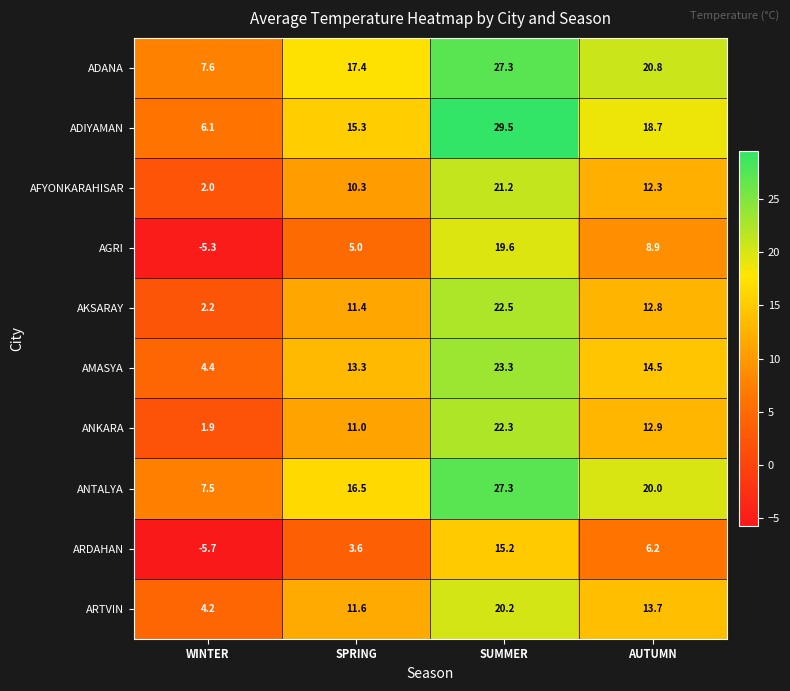

Where does the ADIYAMAN series first go above 18?

SUMMER